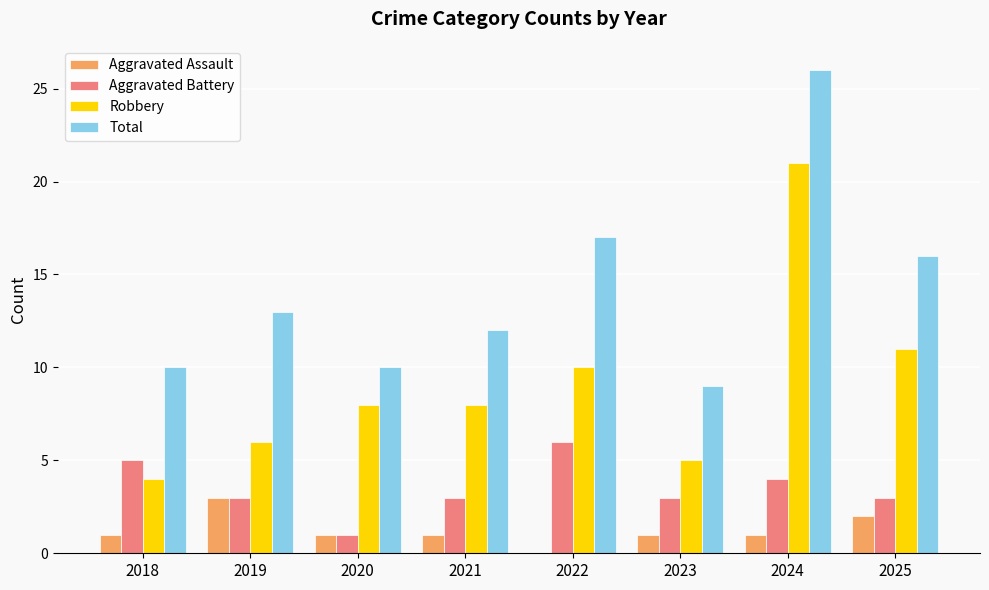

What is the total value across all series at 2021?

24